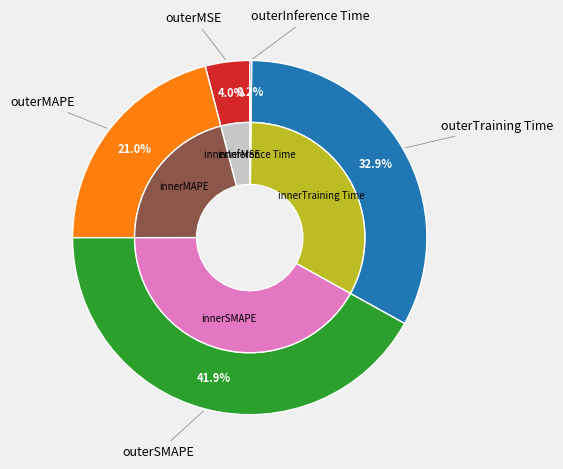

What portion of the pie excludes Training Time?

67.1%